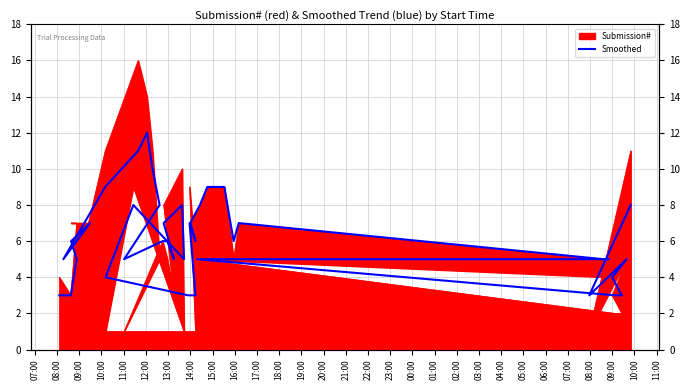

What value does the data have at 11:00?

9